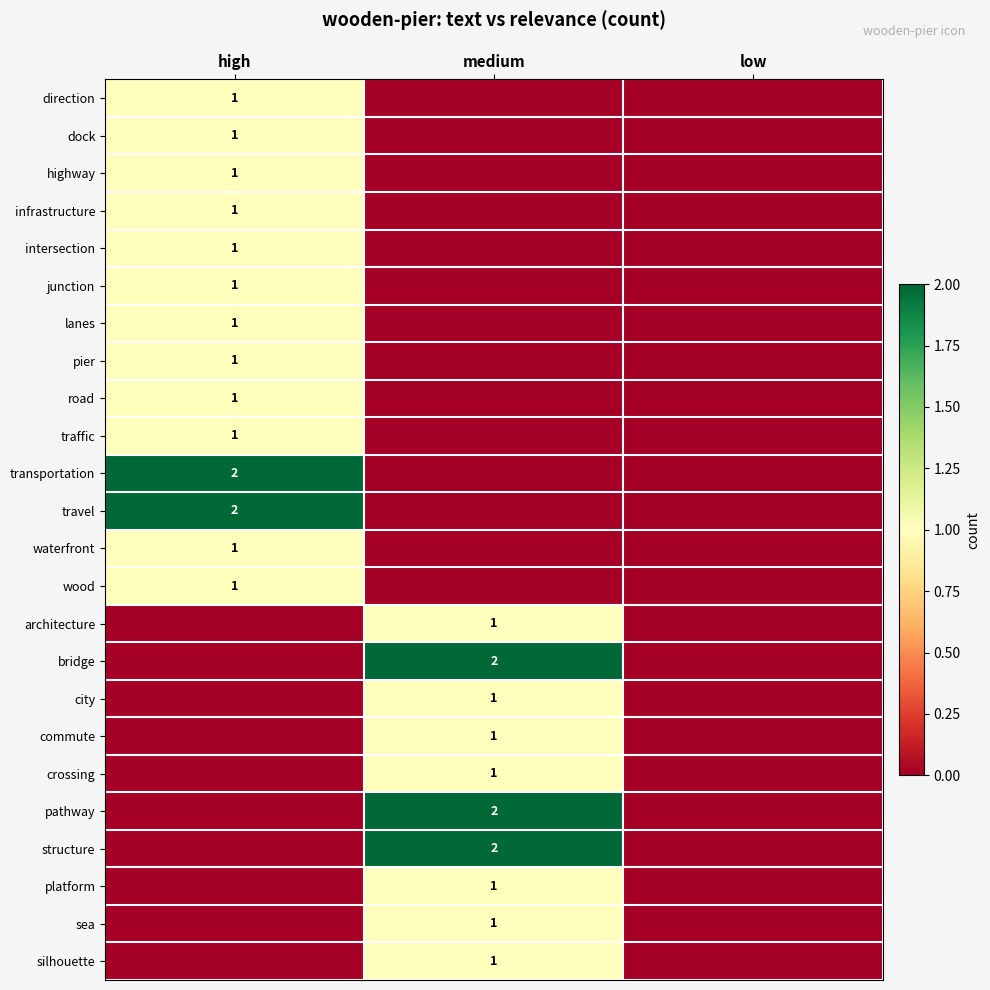

Is it true that commute equals 2 at medium?

False